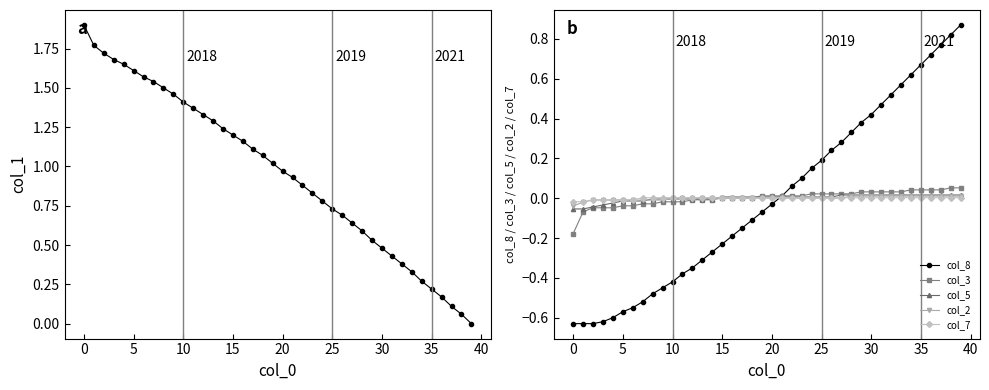

How many negative values does the col_5 series have?

15